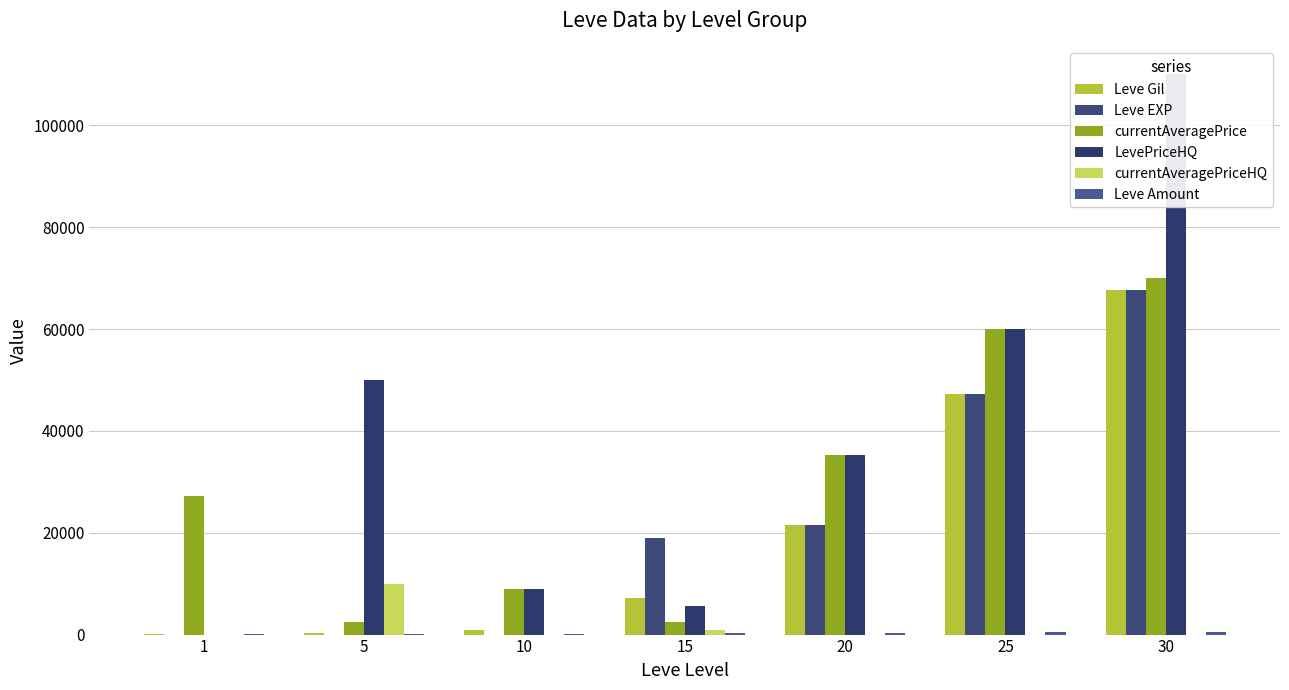

What is the difference between the highest and lowest values at 5?

49995